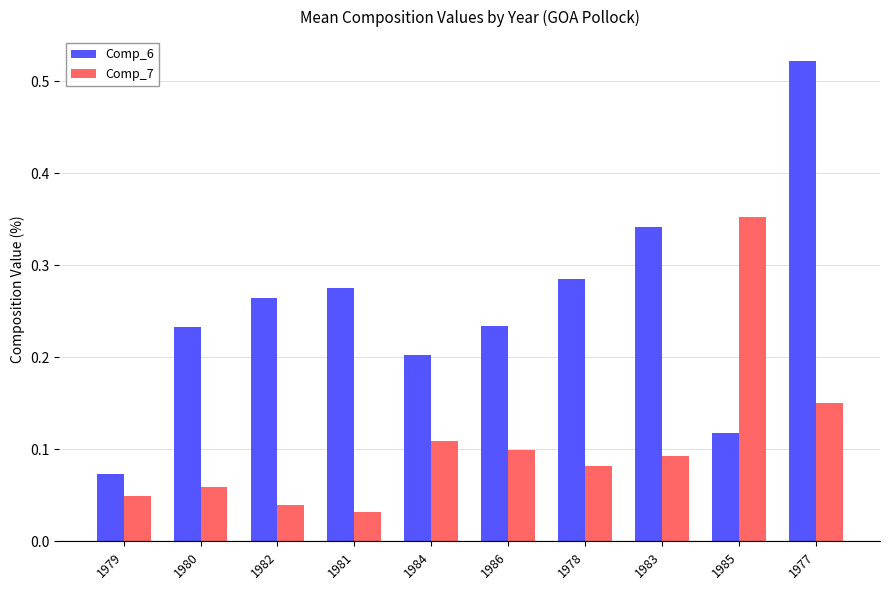

Which series has the widest spread of values?

Comp_6